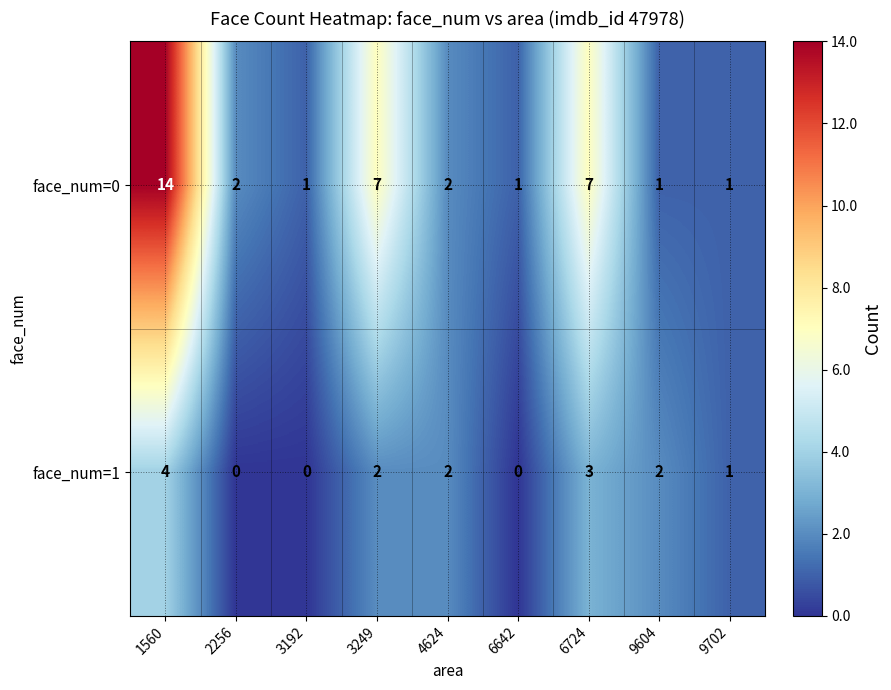

Rank the series by their maximum value, from lowest to highest.

face_num=1, face_num=0